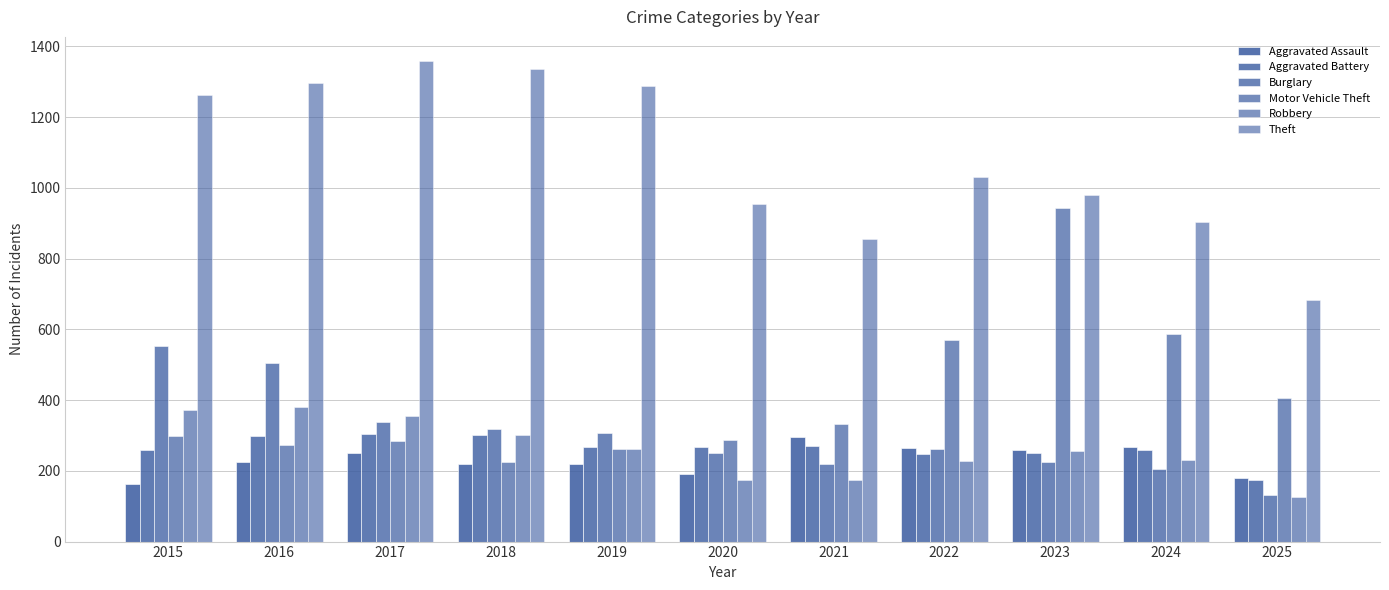

How many bars are there in each group?

6